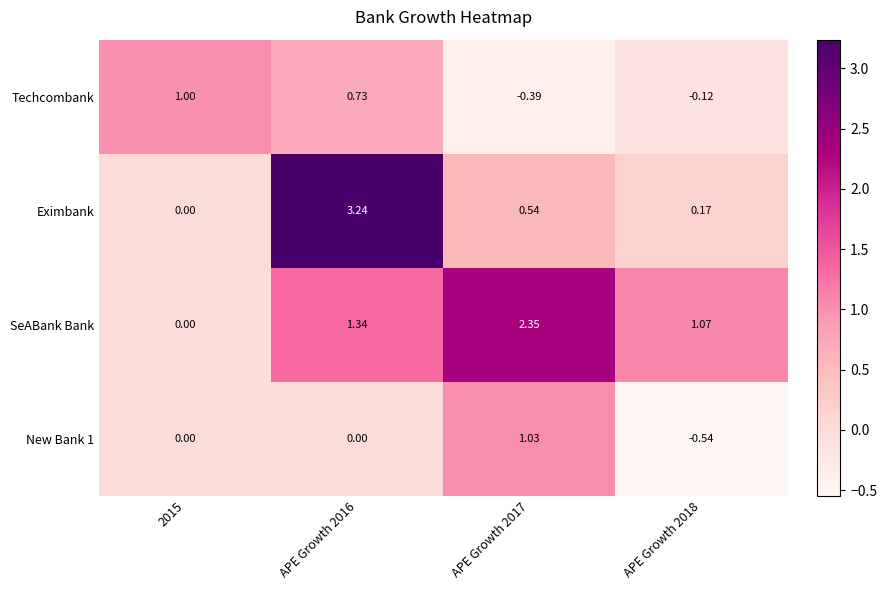

Is the value of Techcombank at APE Growth 2016 greater than the value of SeABank Bank at APE Growth 2017?

No